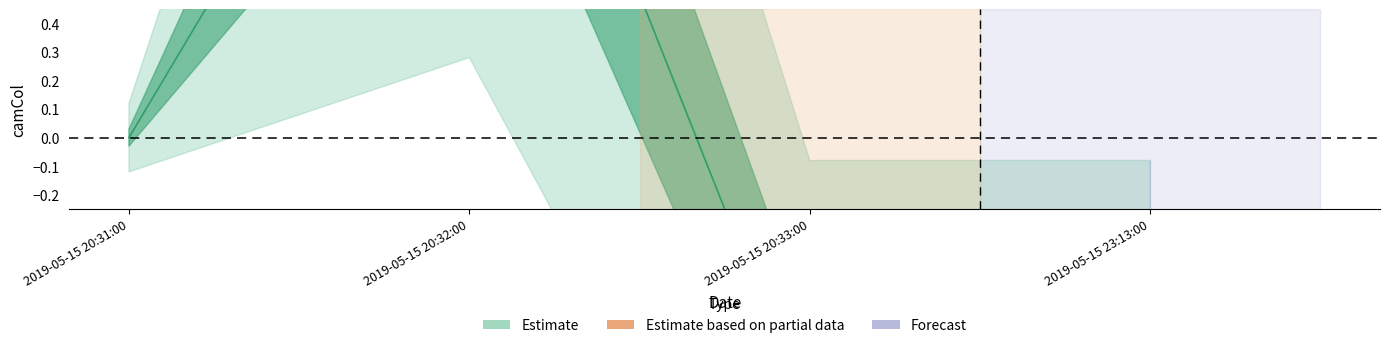

How many values are below zero?

2